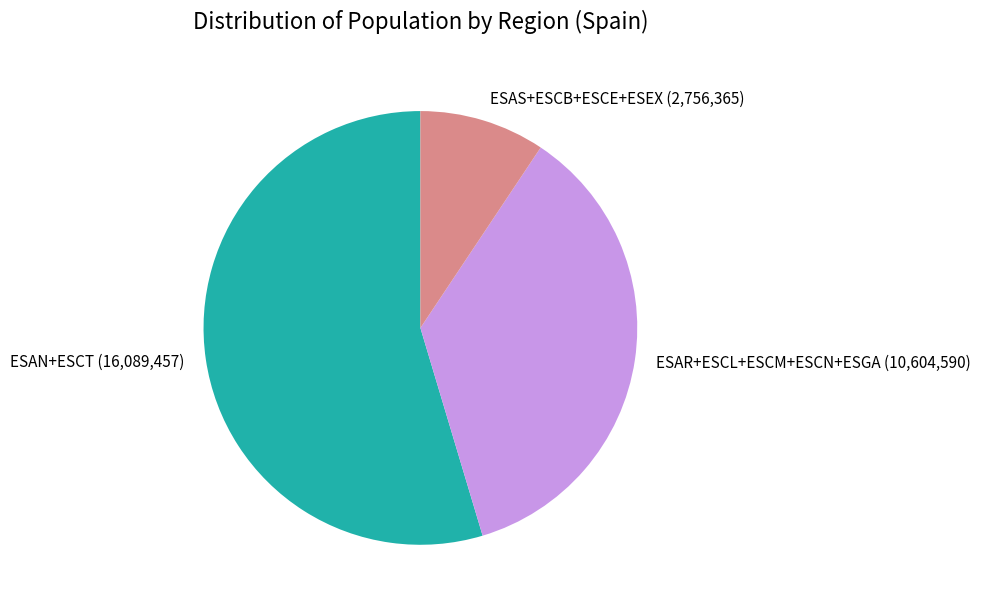

Does any single category account for the majority?

Yes